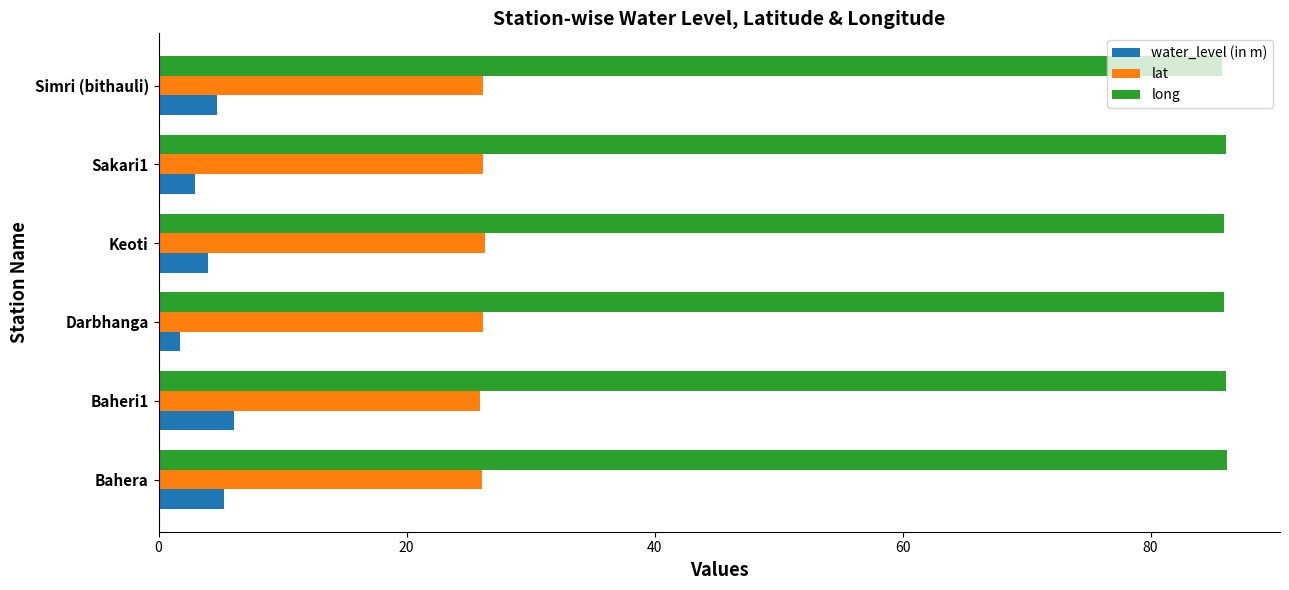

How many data points does each series have?

6